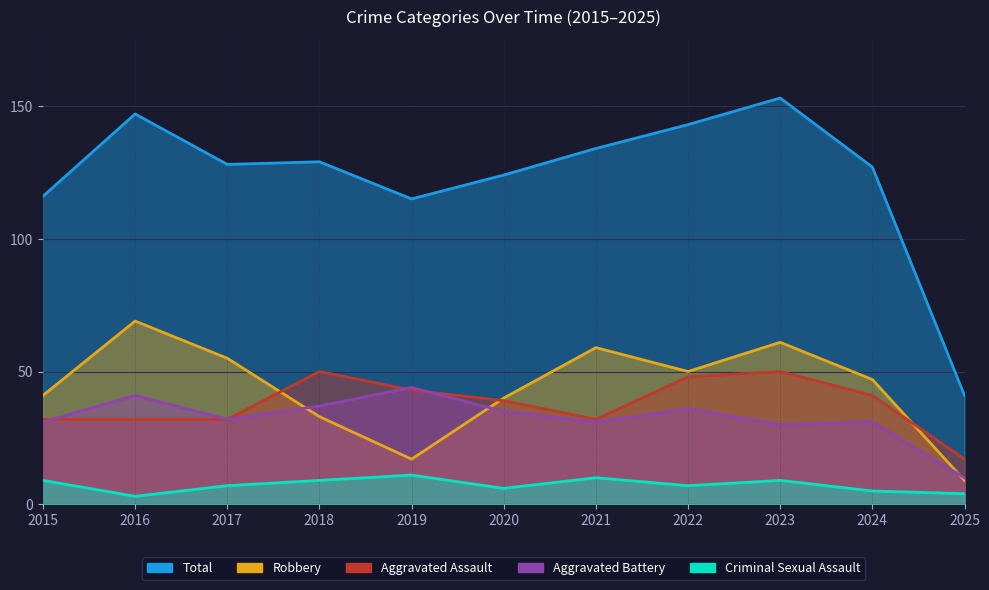

True or false: Aggravated Assault and Total cross at least once.

False